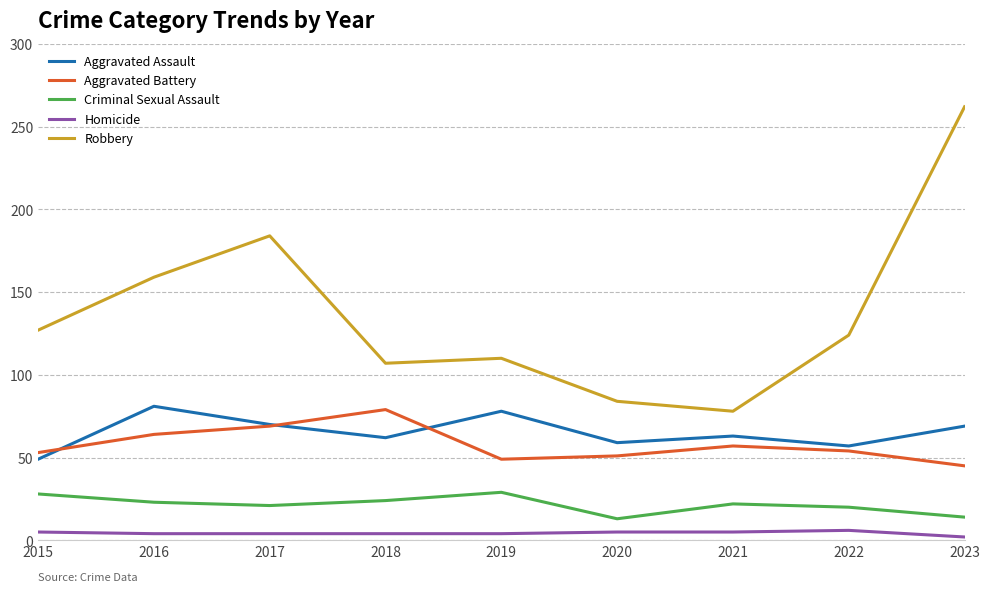

True or false: Criminal Sexual Assault and Aggravated Battery intersect in this chart.

False